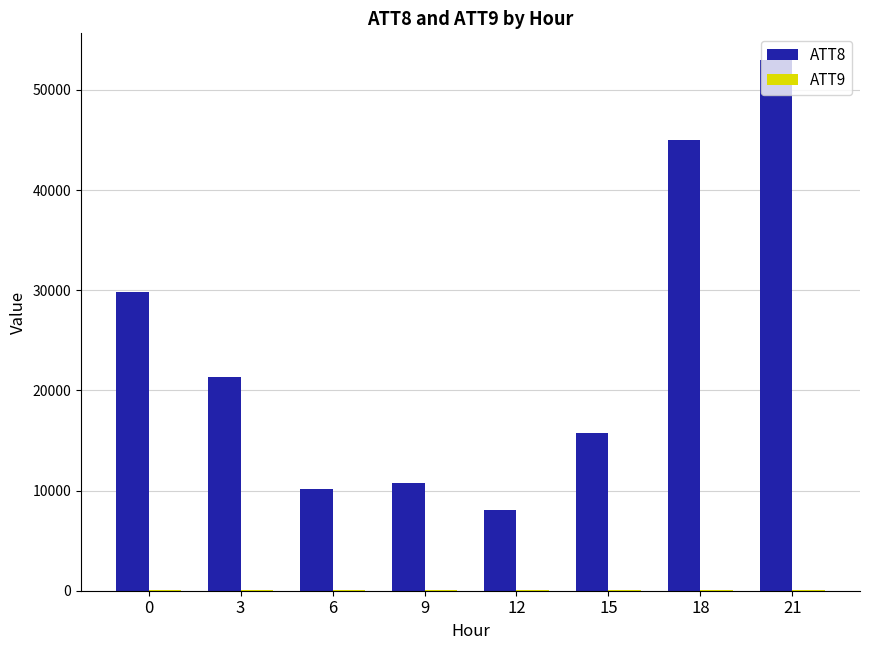

Which label corresponds to the largest value in the chart?

21